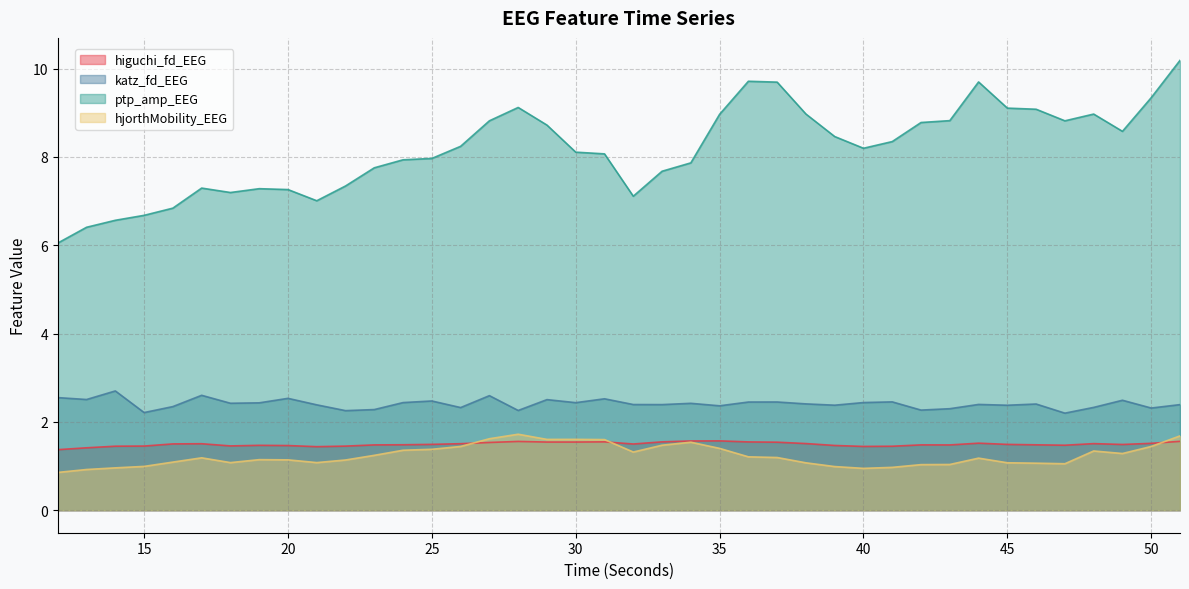

True or false: higuchi_fd_EEG and katz_fd_EEG cross at least once.

False